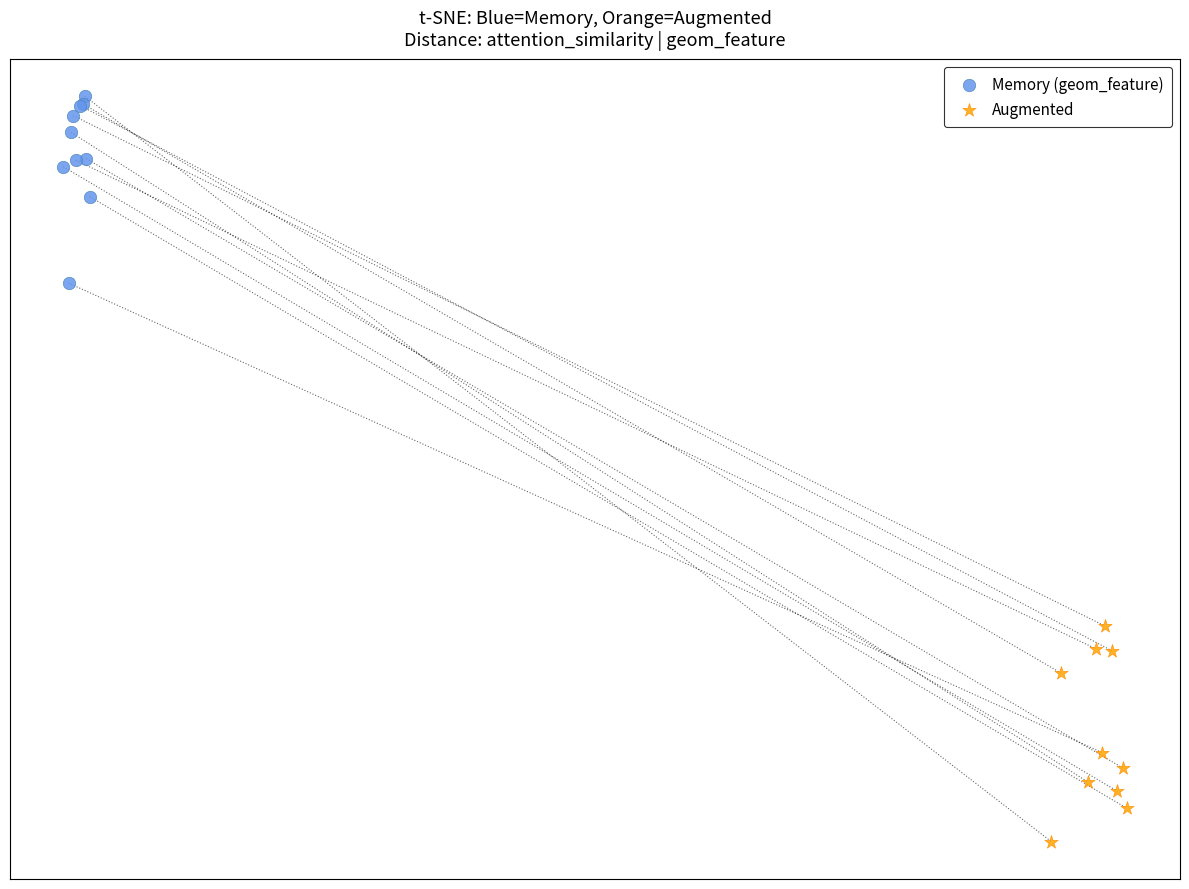

What are all the series names shown in the legend?

Memory (geom_feature), Augmented